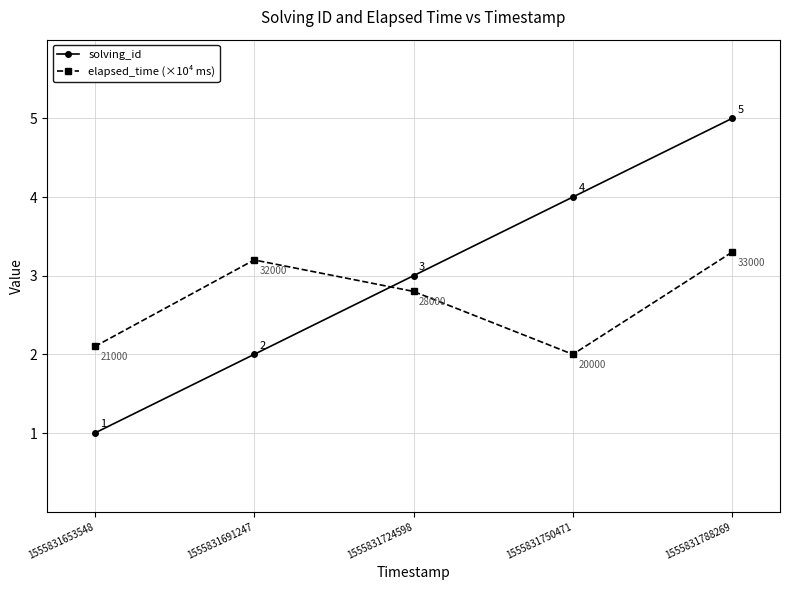

What is the difference between the maximum and minimum values in the elapsed_time (×10⁴ ms) series?

1.3